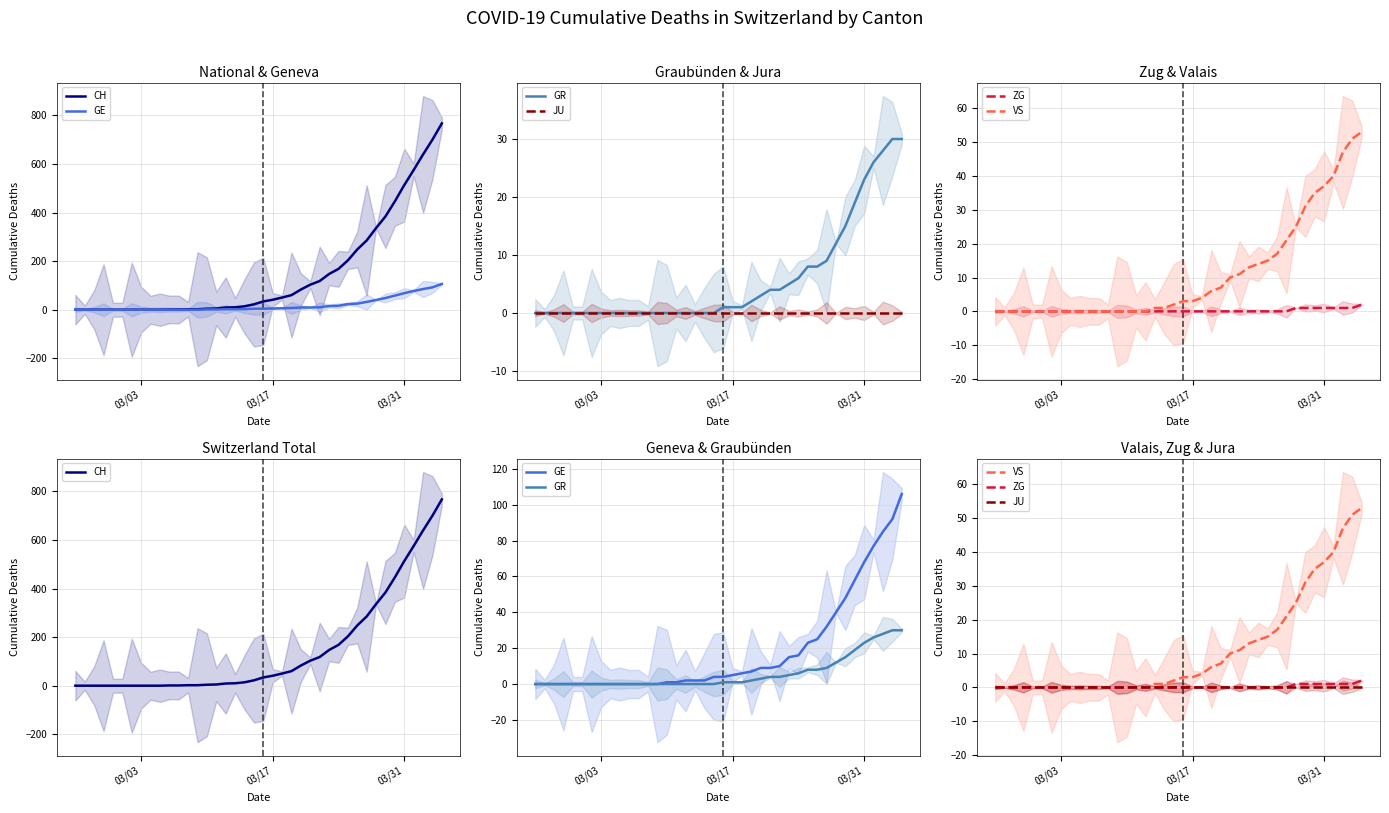

Is this an area chart (filled region under the line)?

No